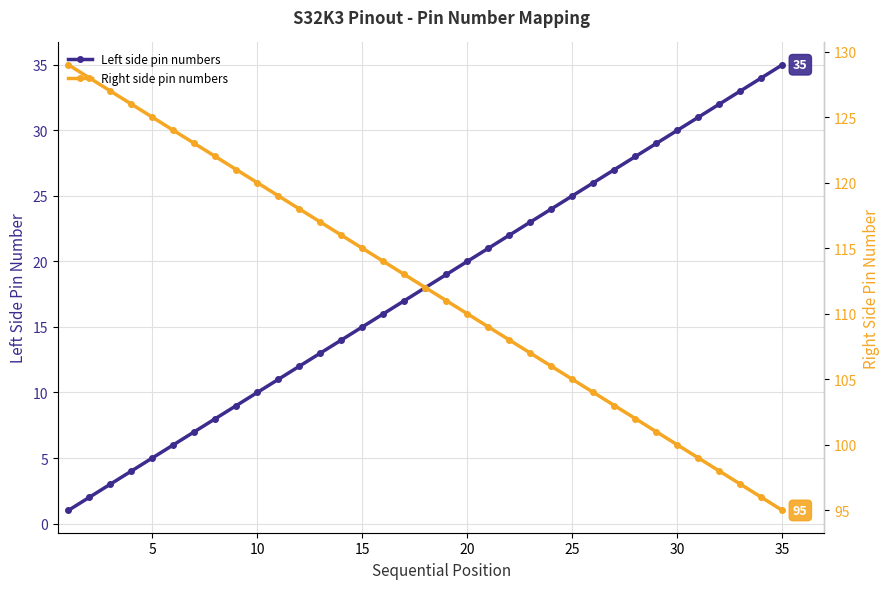

What is the highest value of the Left side pin numbers series?

35